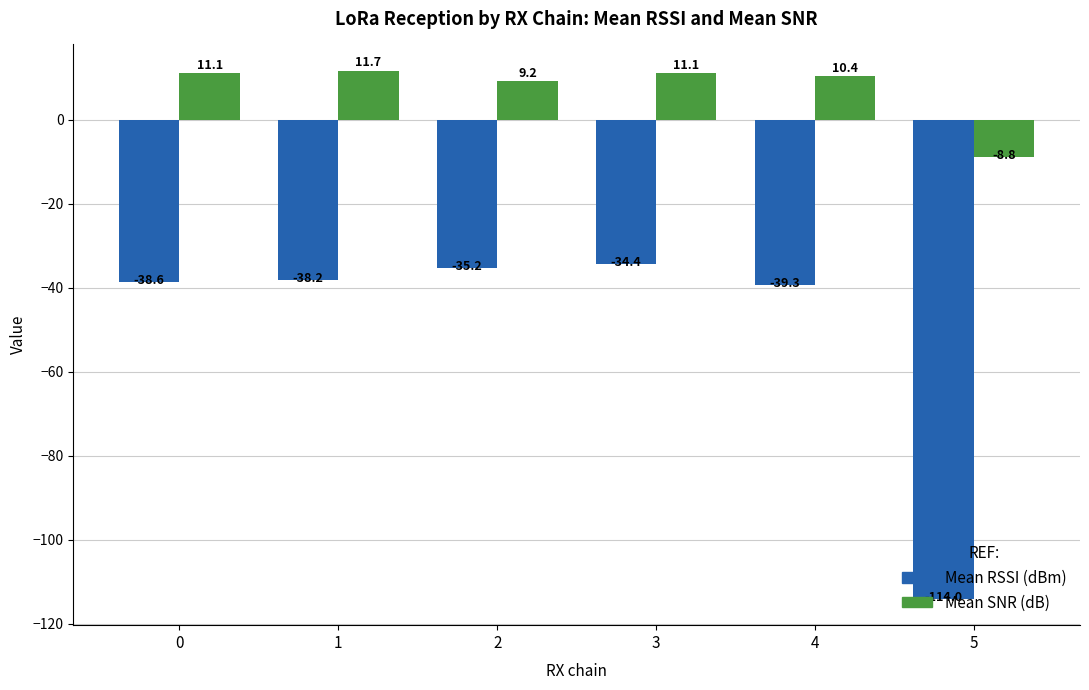

Are the bars grouped side by side (vs. stacked)?

Yes